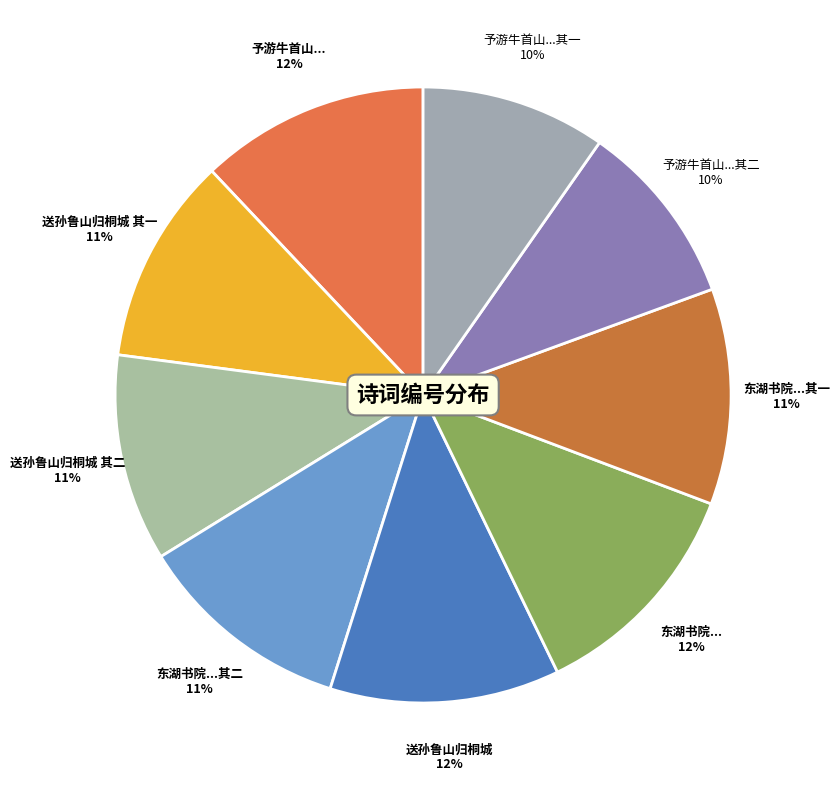

To the nearest percent, what is the average slice percentage?

11%